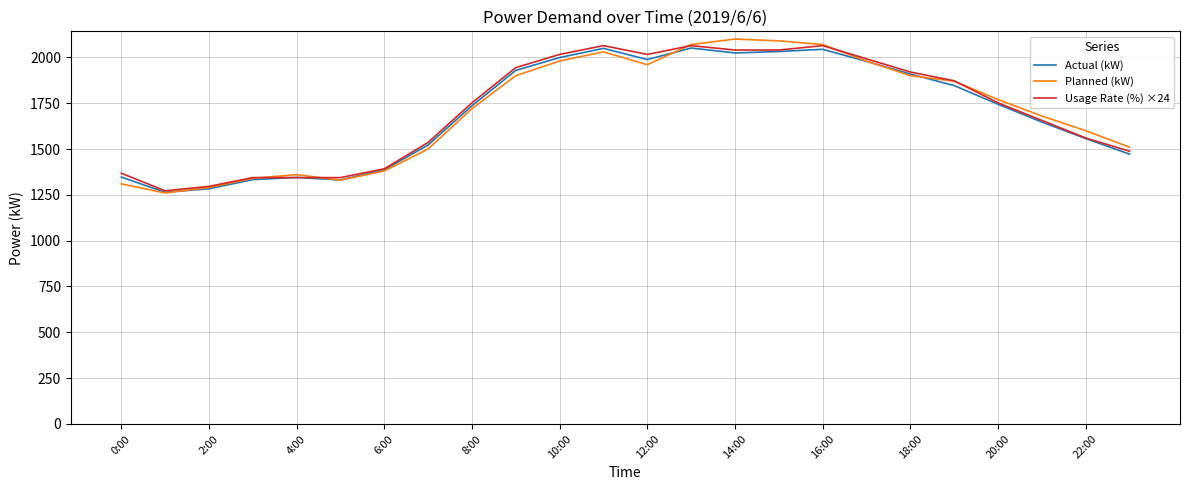

What is the minimum value shown in the chart?

1260